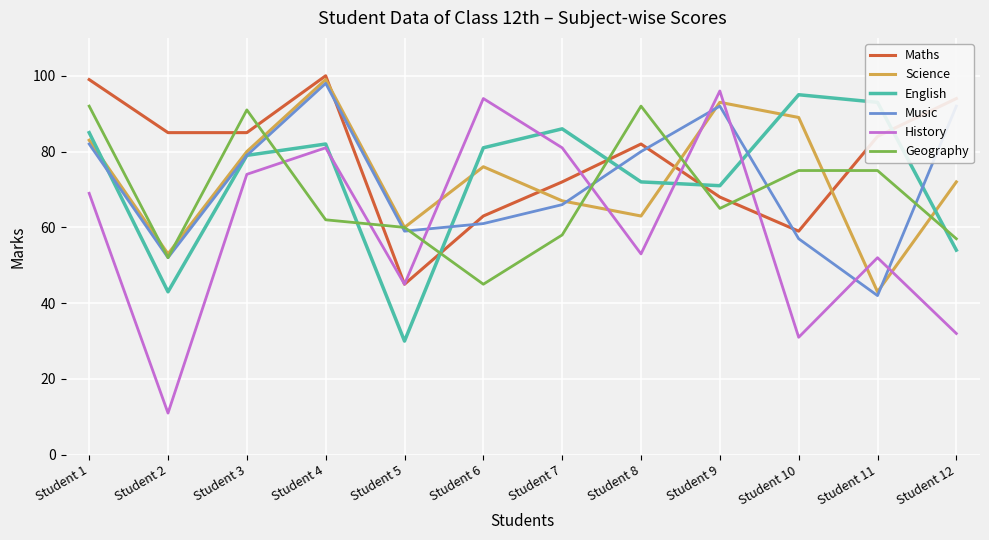

The History series shows 45 at Student 5. True or false?

True